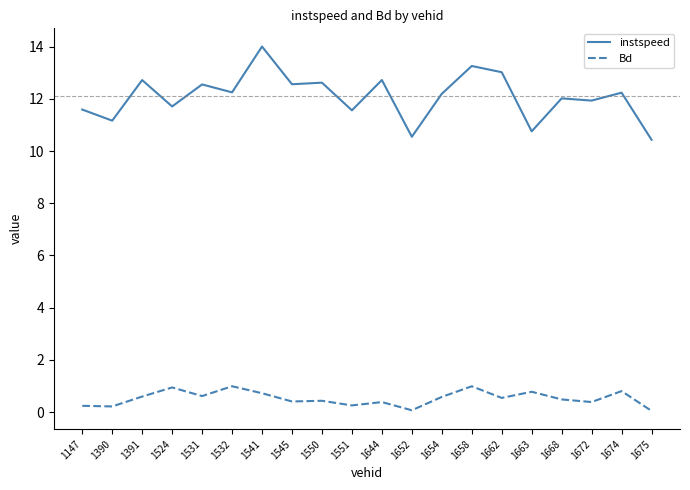

What is the greatest value displayed?

14.0